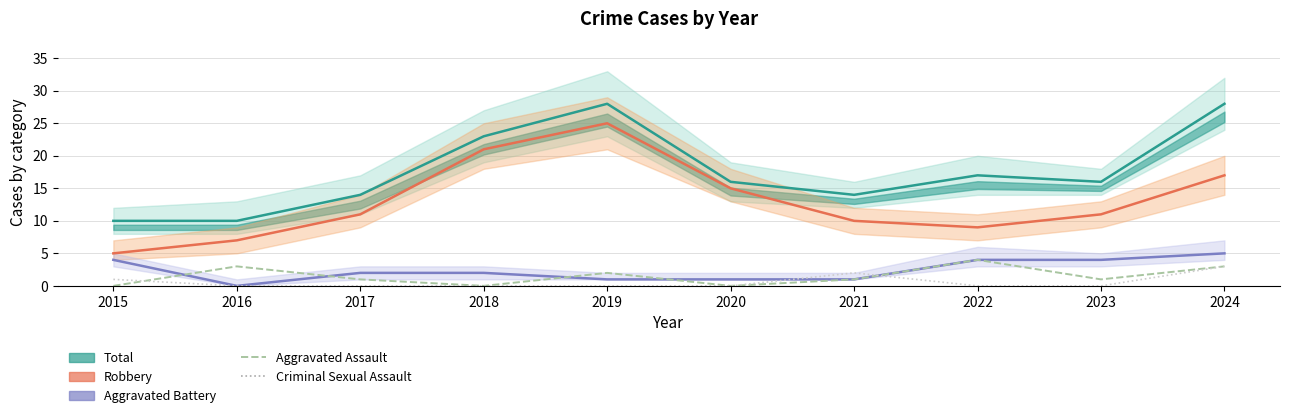

Which series has the largest range (max minus min)?

Robbery